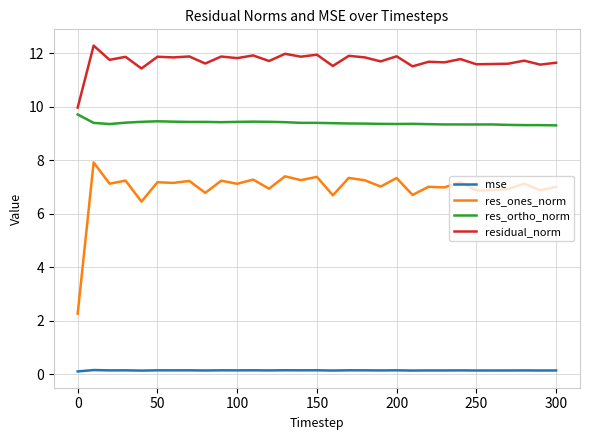

True or false: residual_norm and mse cross at least once.

False